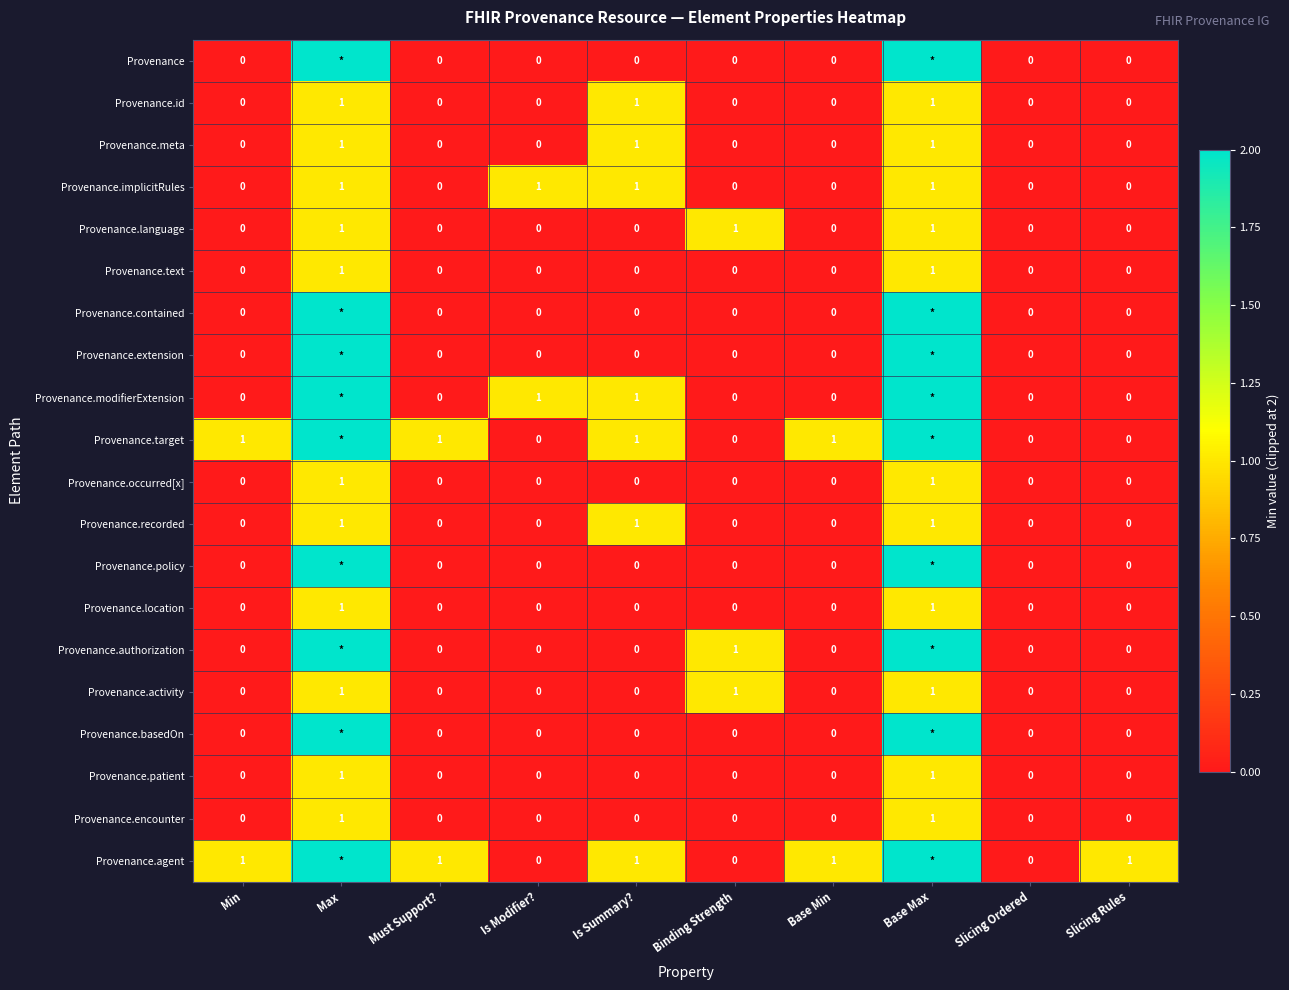

How many data points in Provenance.occurred[x] are above 0?

2